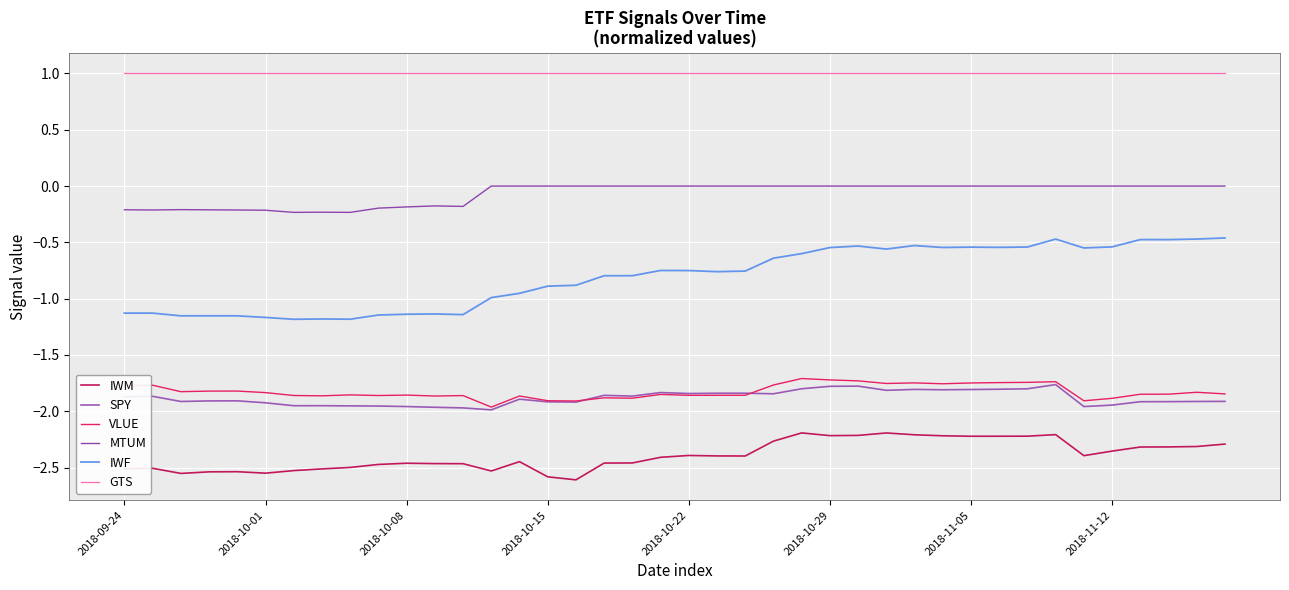

In IWM, how many points are higher than both neighbors (excluding endpoints)?

8